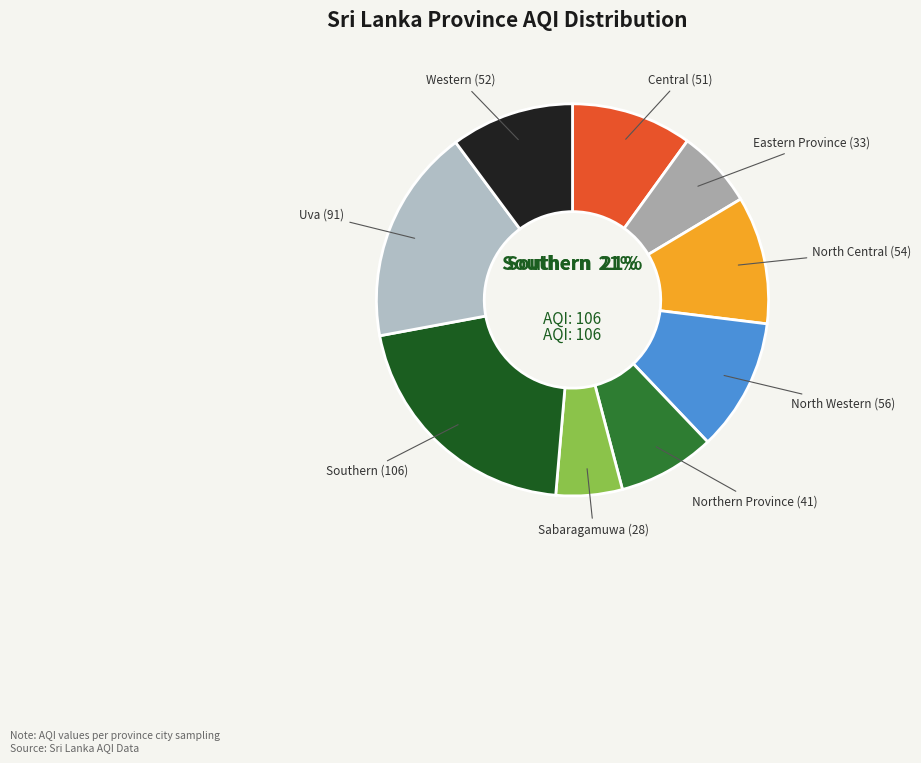

Which slice is the largest?

Southern